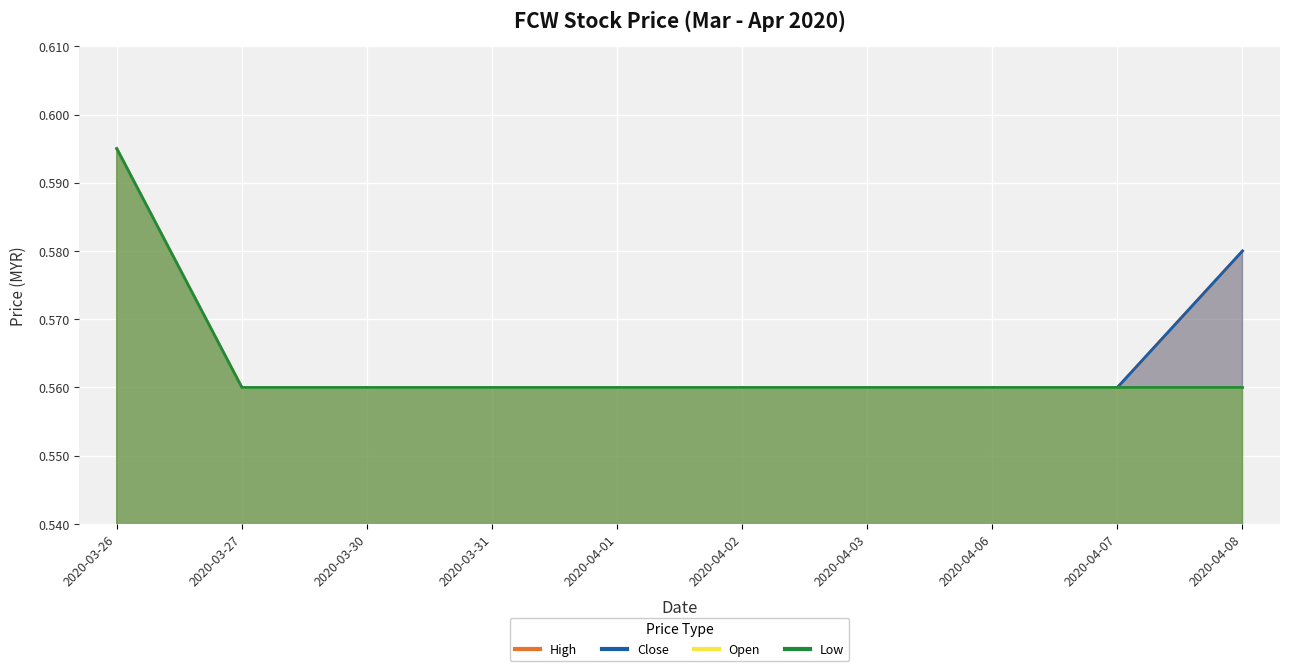

What position from the right is 2020-03-30?

8